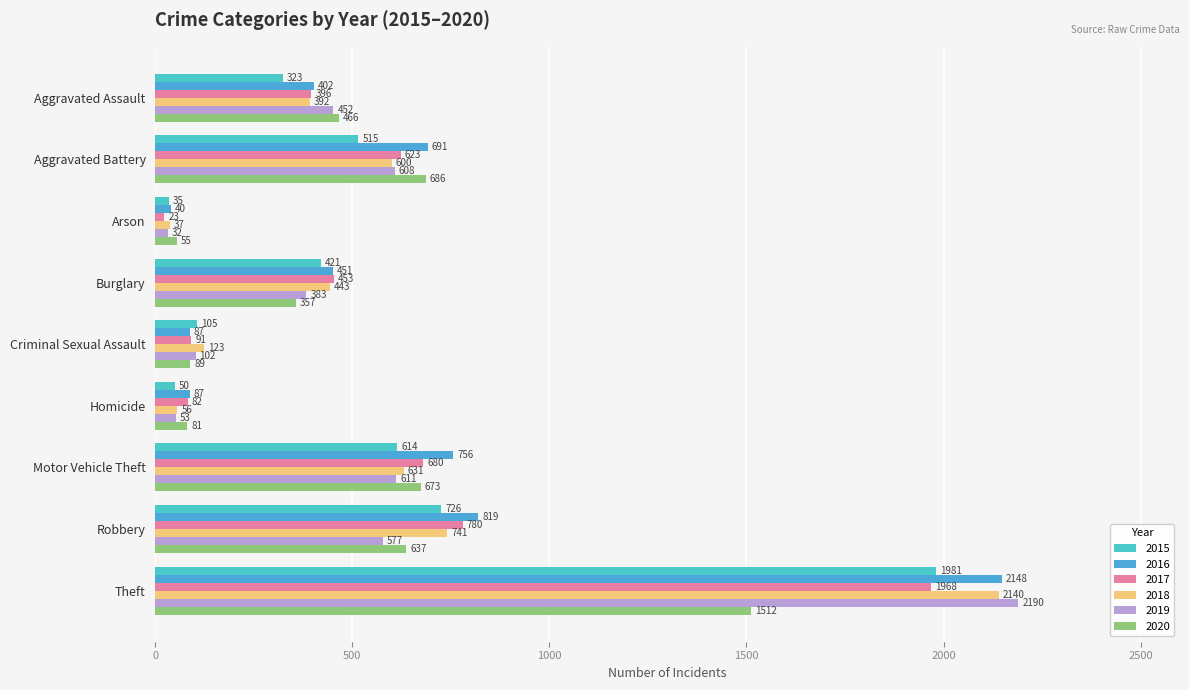

Between Theft and Homicide, which is larger?

Theft